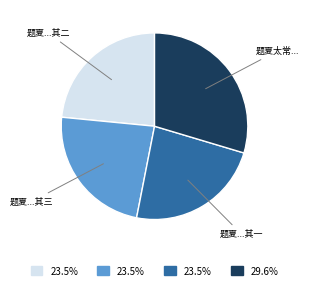

Is there any slice that represents more than half of the pie?

No